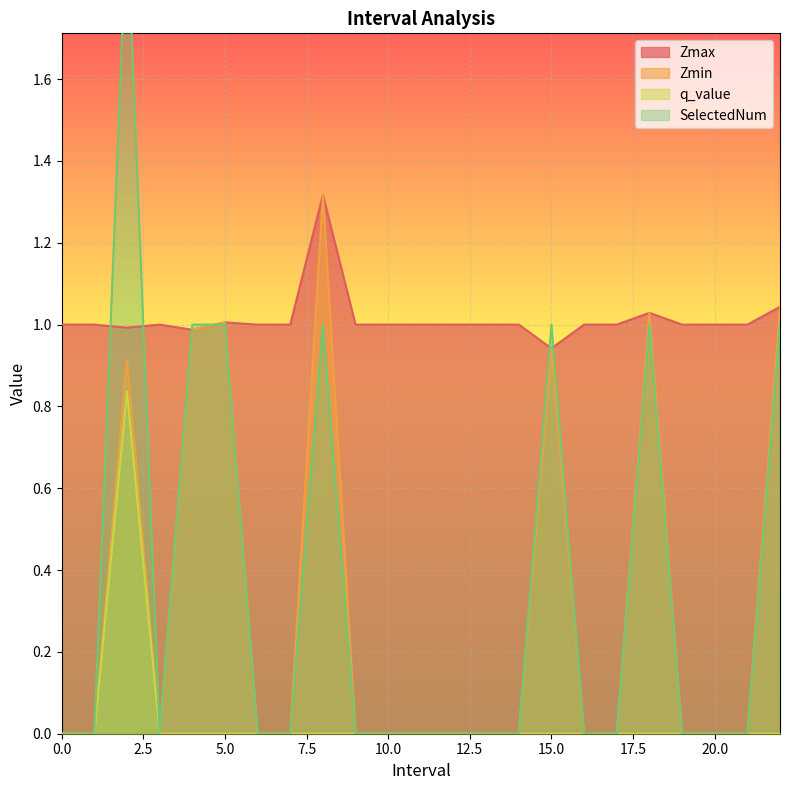

True or false: q_value and SelectedNum cross at least once.

False